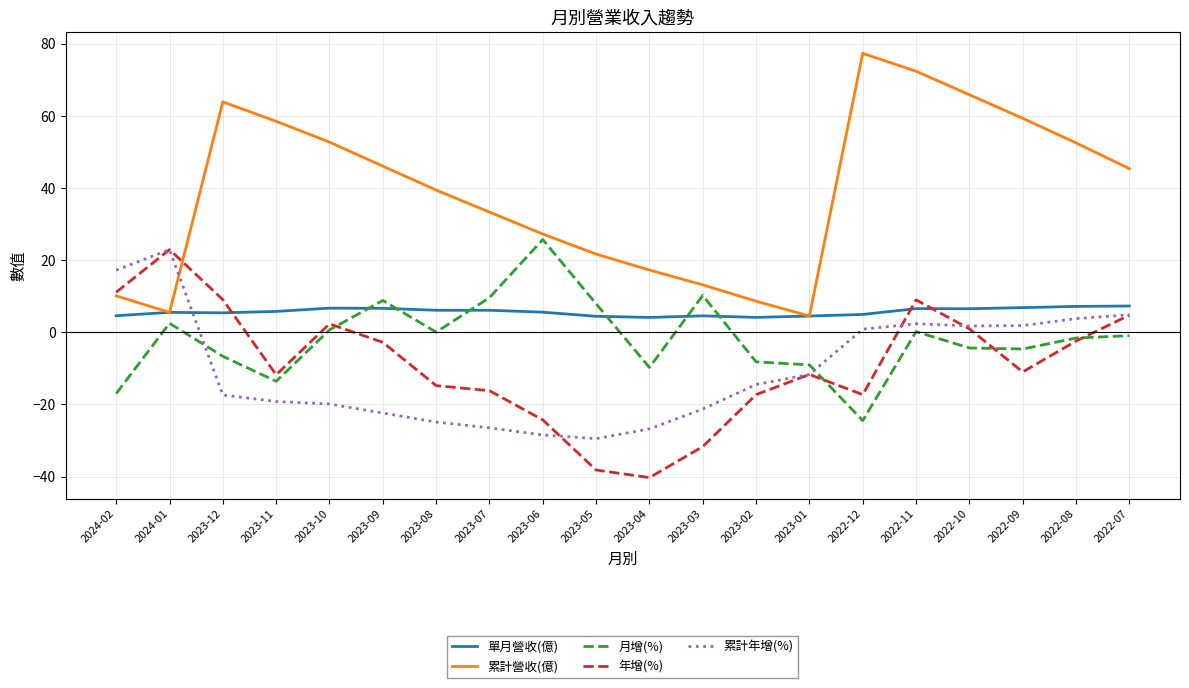

Is the value of 累計年增(%) at 2023-10 greater than the value of 年增(%) at 2022-07?

No